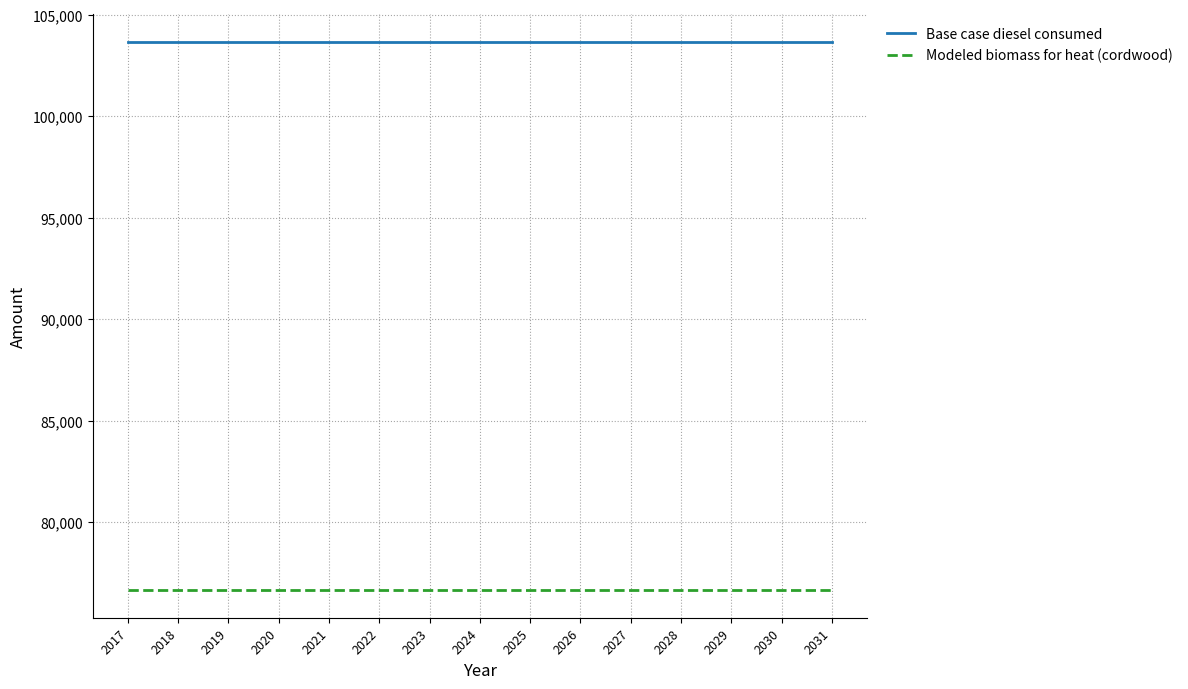

At 2025, list the series in order from smallest to largest.

Modeled biomass for heat (cordwood), Base case diesel consumed